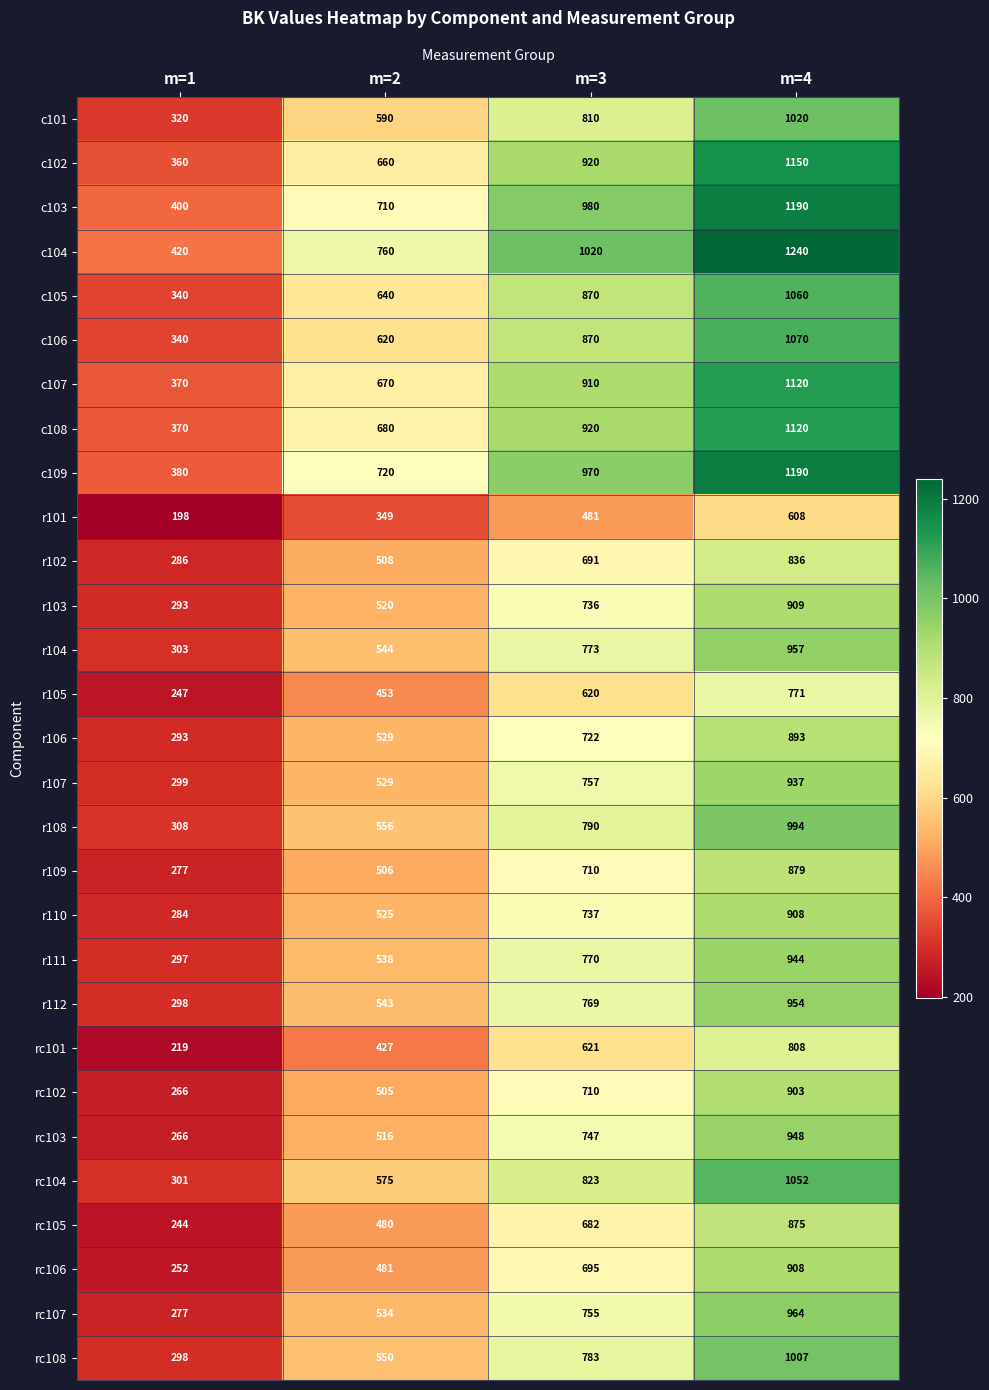

At which category does the chart reach its minimum across all series?

m=1